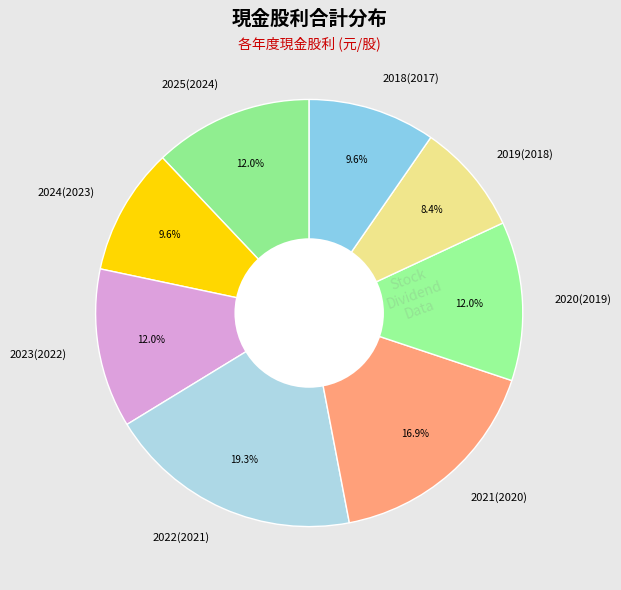

True or false: 2019(2018) accounts for 8% of the total.

True